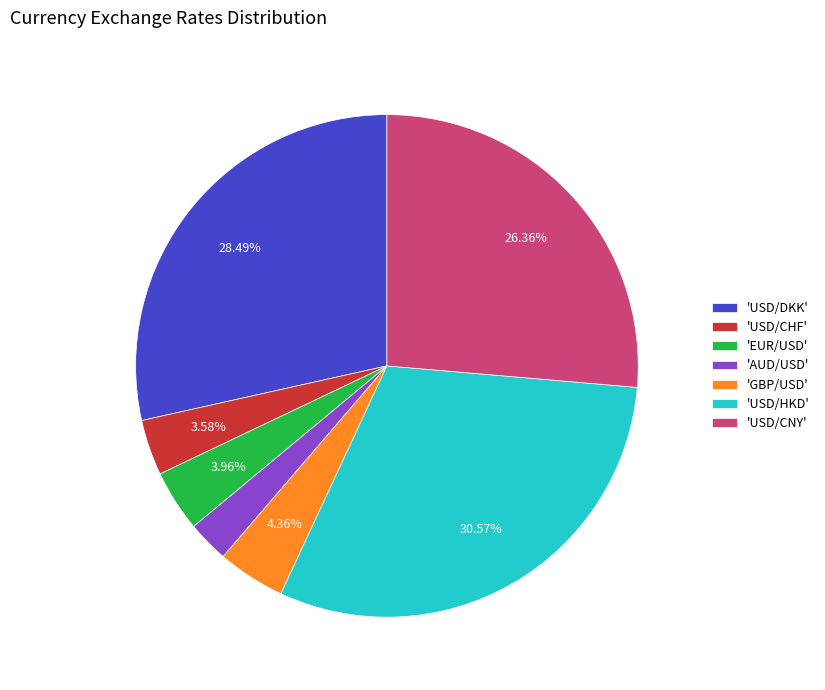

Between 'GBP/USD' and 'AUD/USD', which is larger?

'GBP/USD'